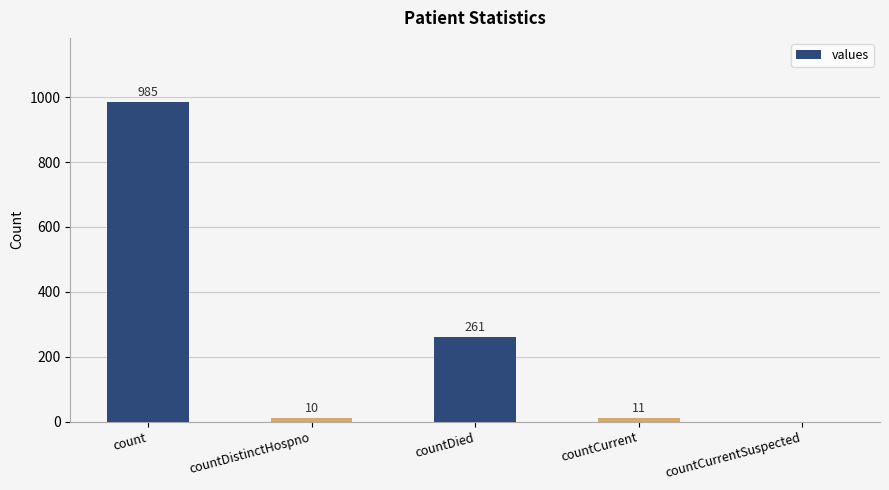

How many data points does each series have?

5